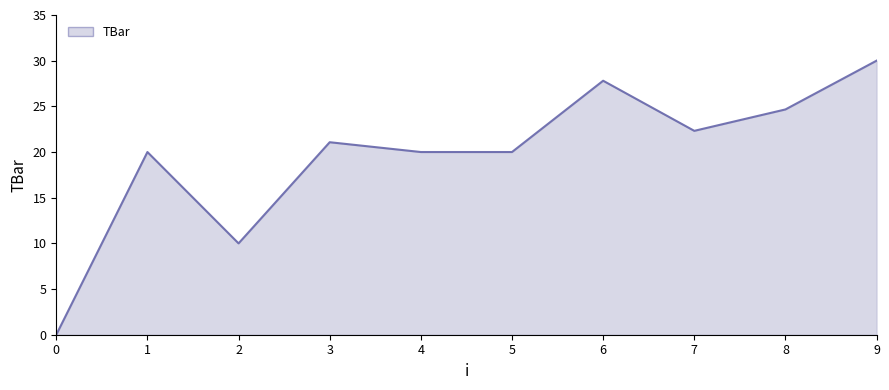

The chart shows a value of 6.6 at 3. True or false?

False